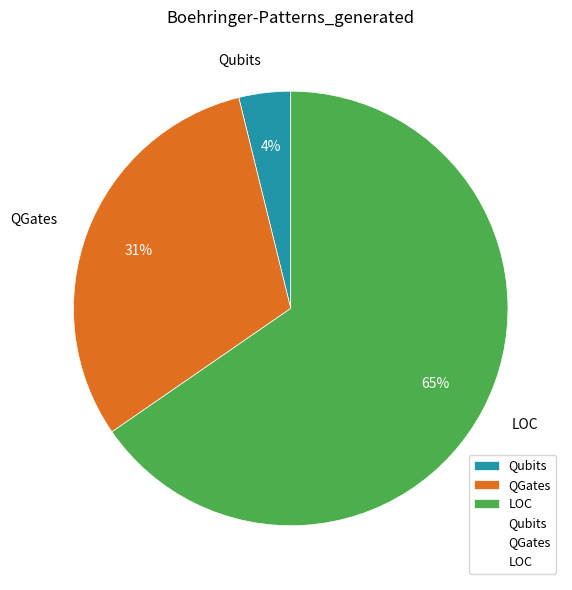

Which has a higher value, LOC or Qubits?

LOC